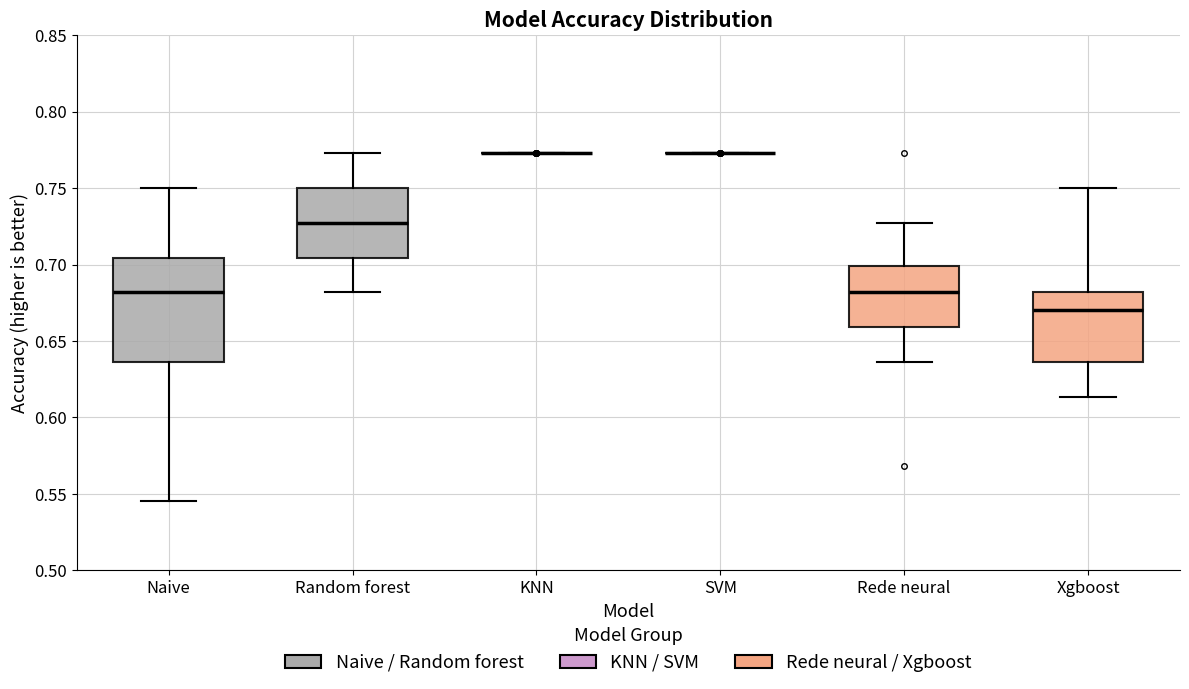

Reading left to right, transcribe this box plot: for each box, give where its median line is, the range the box spans, and where its two whiskers end, as read against the y-axis. The values are not printed on the chart, so give them approximately, as read against the axis.

Naive: median 0.680, box 0.635 to 0.705, whiskers 0.545 to 0.750
Random forest: median 0.725, box 0.705 to 0.750, whiskers 0.680 to 0.775
KNN: box collapsed to a line at 0.775, whiskers 0.775 to 0.775
SVM: box collapsed to a line at 0.775, whiskers 0.775 to 0.775
Rede neural: median 0.680, box 0.660 to 0.700, whiskers 0.635 to 0.725
Xgboost: median 0.670, box 0.635 to 0.680, whiskers 0.615 to 0.750